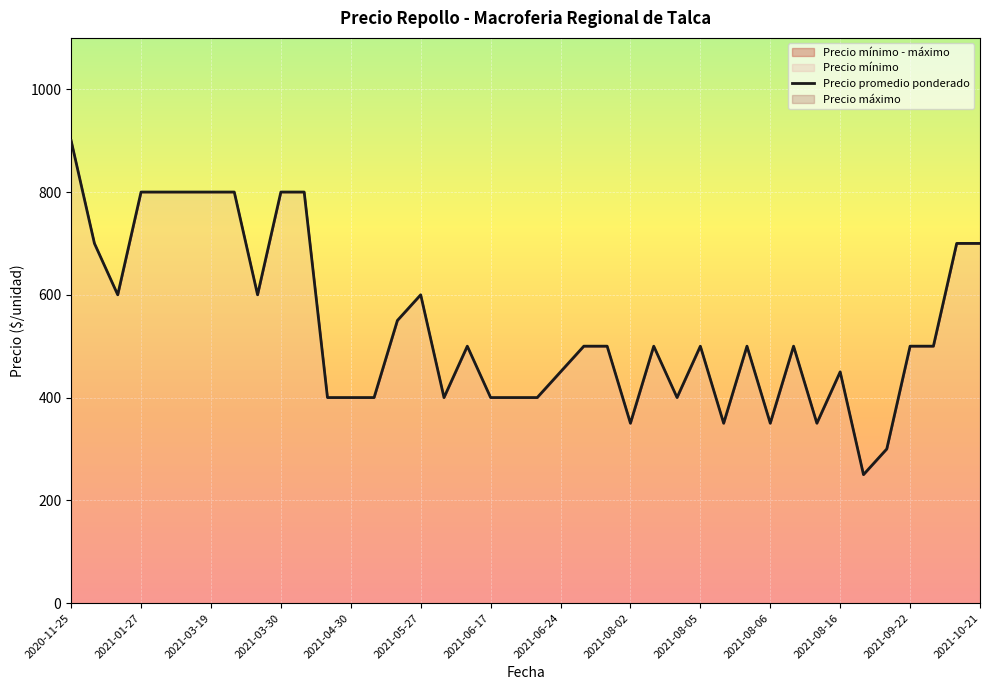

Which category has the highest value across all series?

2020-11-25